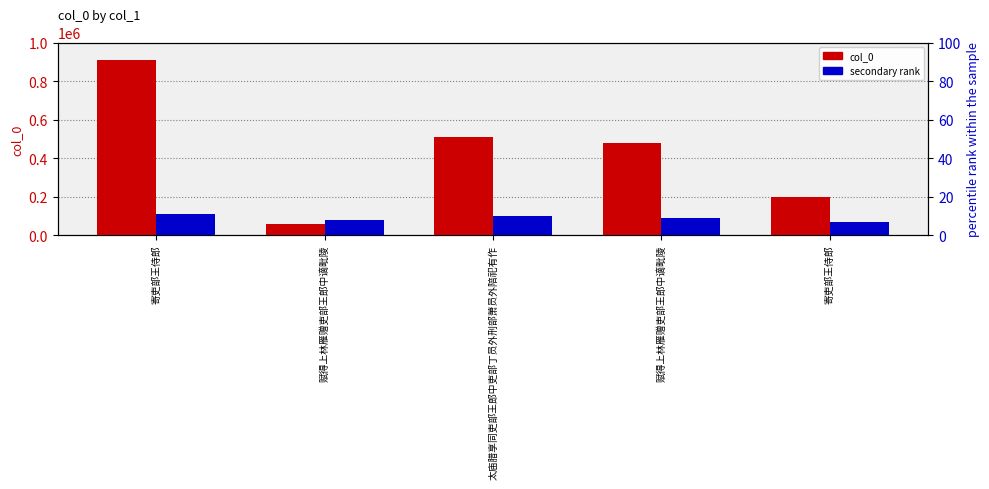

Reading left to right, what are all the values shown in this chart?

col_0: 寄吏部王侍郎=906878	赋得上林雁赠吏部王郎中谪毗陵=60522	太庙腊享同吏部王郎中吏部丁员外刑部萧员外陪祀有作=507792	赋得上林雁赠吏部王郎中谪毗陵=476142	寄吏部王侍郎=198176
secondary rank: 寄吏部王侍郎=11	赋得上林雁赠吏部王郎中谪毗陵=8	太庙腊享同吏部王郎中吏部丁员外刑部萧员外陪祀有作=10	赋得上林雁赠吏部王郎中谪毗陵=9	寄吏部王侍郎=7